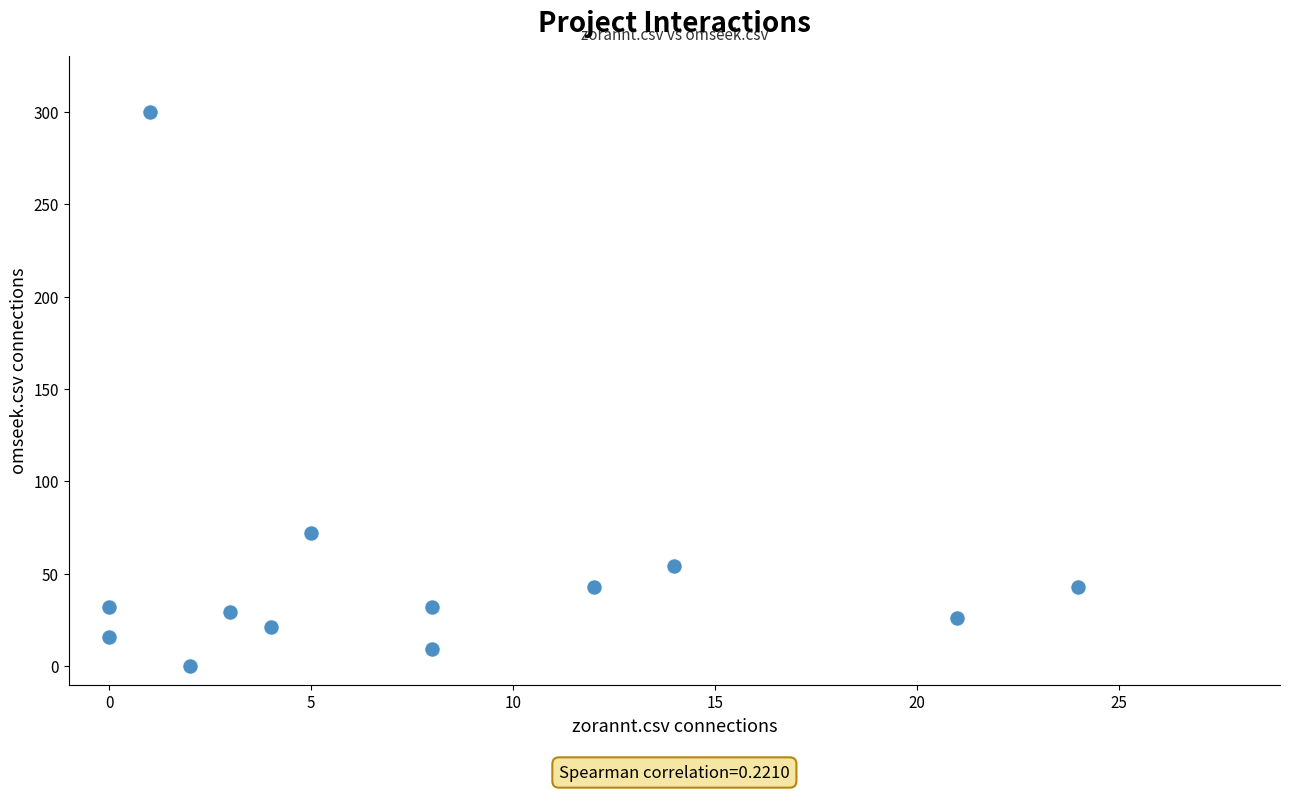

What is the range of Y values (max minus min)?

300